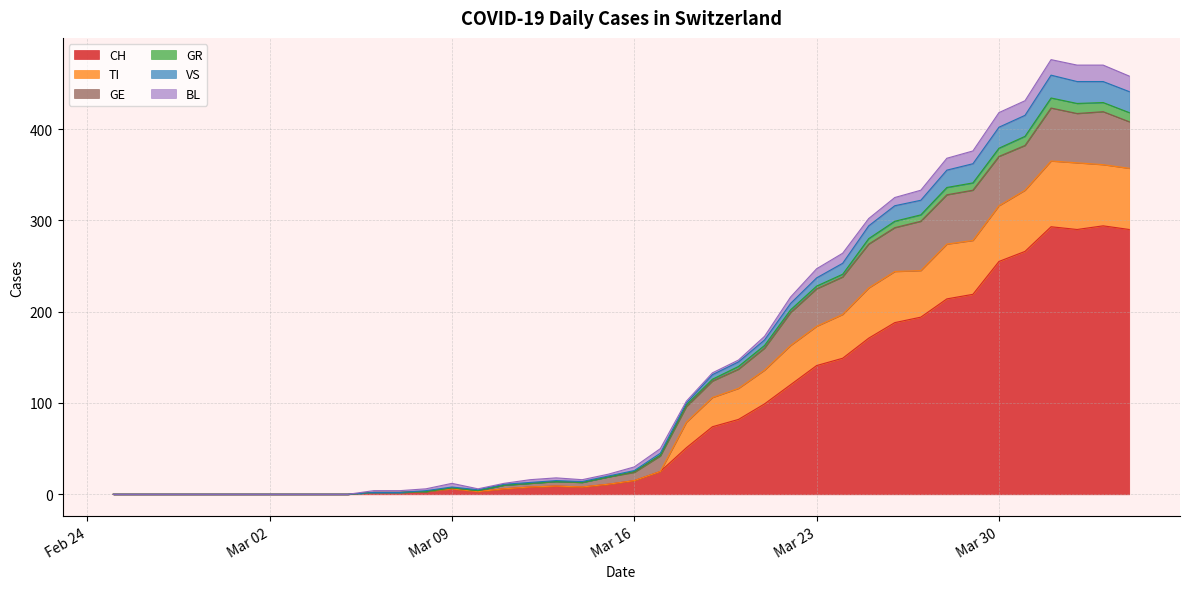

How many data points in TI are less than 24?

20